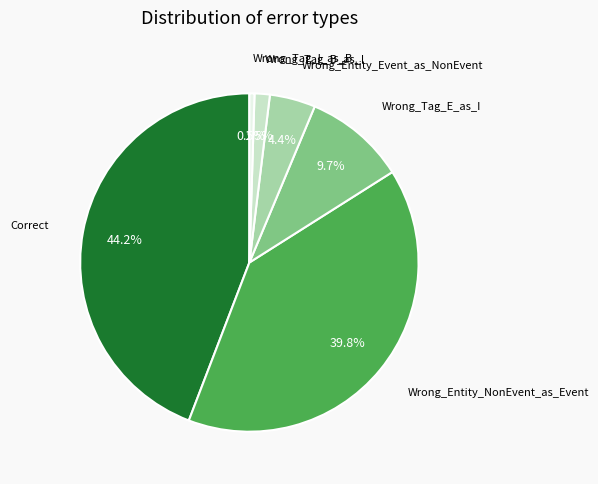

To the nearest percent, what is the difference between the largest and smallest slice percentages?

44%